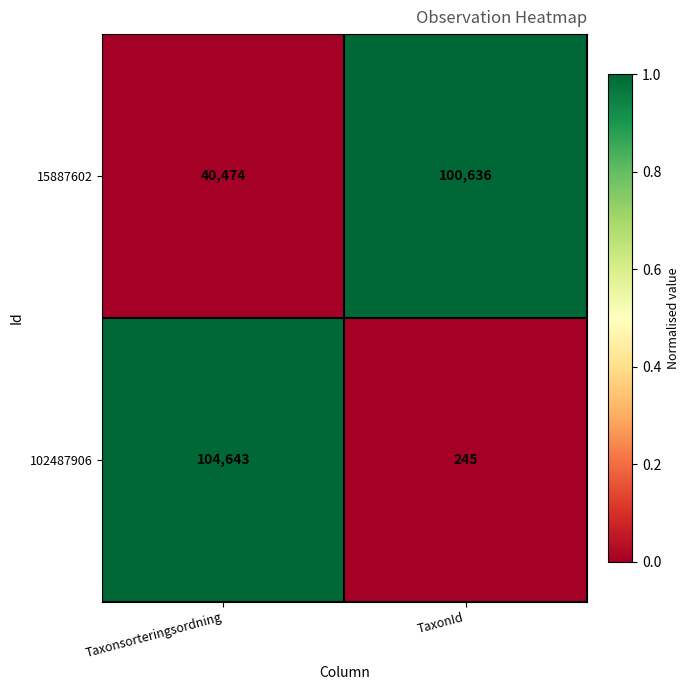

Is the value of 102487906 at Taxonsorteringsordning greater than the value of 15887602 at Taxonsorteringsordning?

Yes